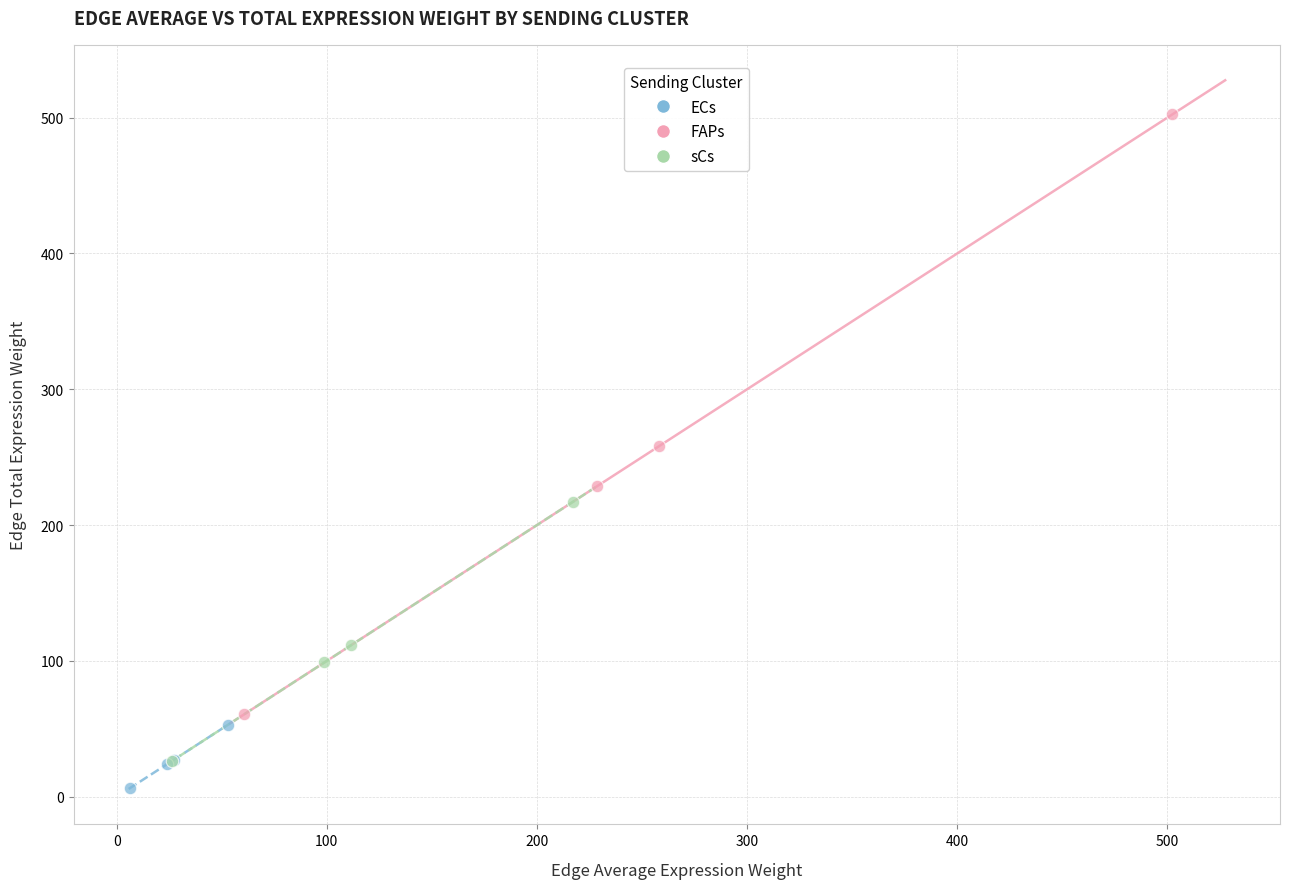

Which series reaches the minimum Y coordinate?

ECs